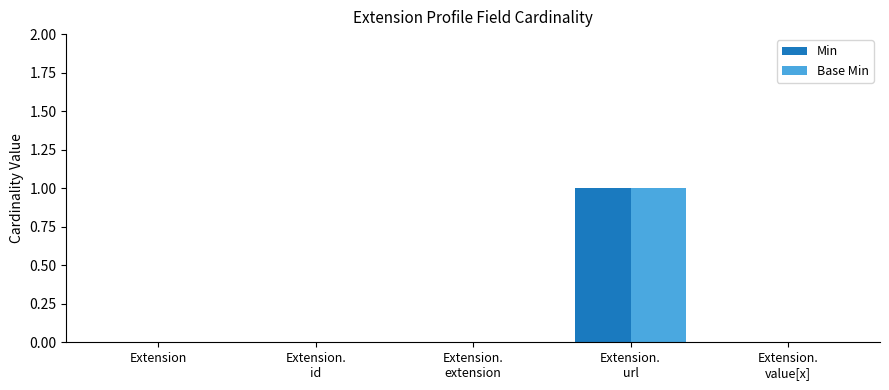

What are all the series names shown in the legend?

Min, Base Min